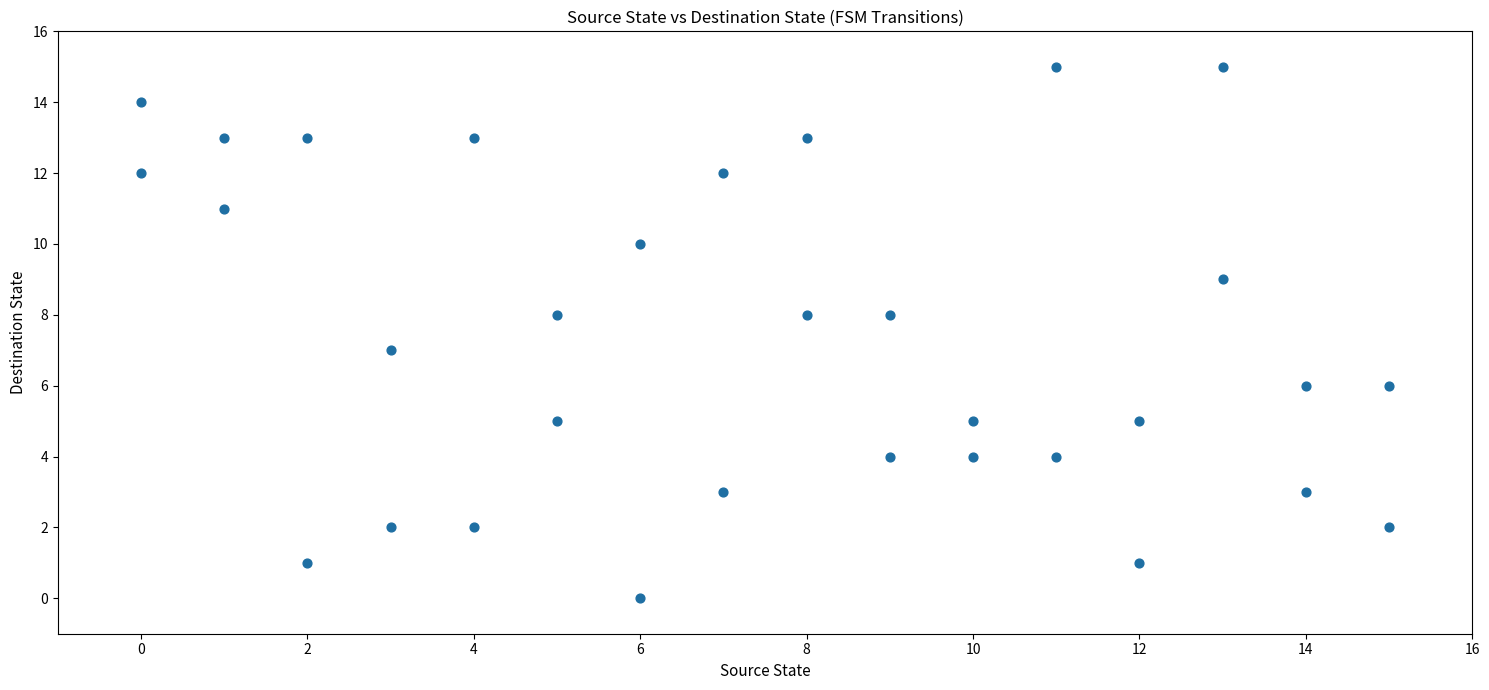

What is the range of X values (max minus min)?

15